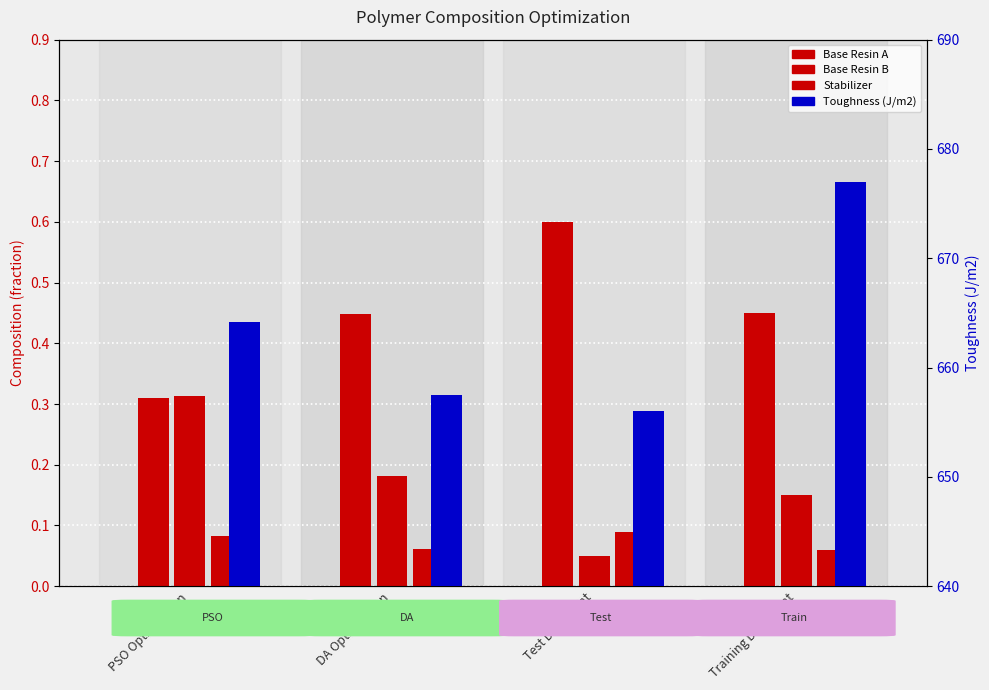

Reading right to left, extract all data points from this chart.

Base Resin A: 0.5	0.6	0.4	0.3
Base Resin B: 0.1	0.1	0.2	0.3
Stabilizer: 0.1	0.1	0.1	0.1
Toughness (J/m2): 677.0	656.0	657.5	664.2